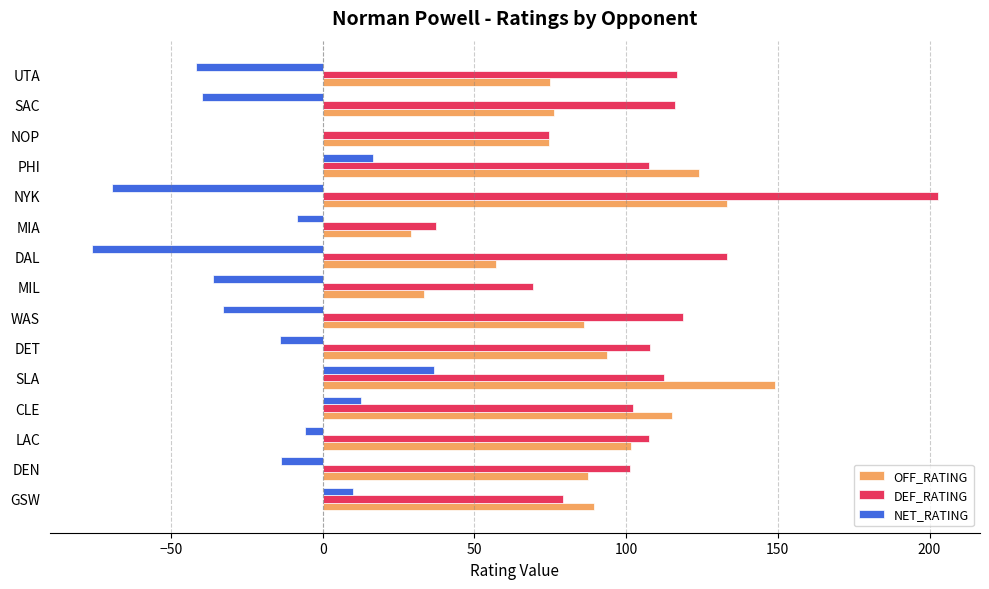

What is the sum of the DEF_RATING values at DAL and CLE?

235.5